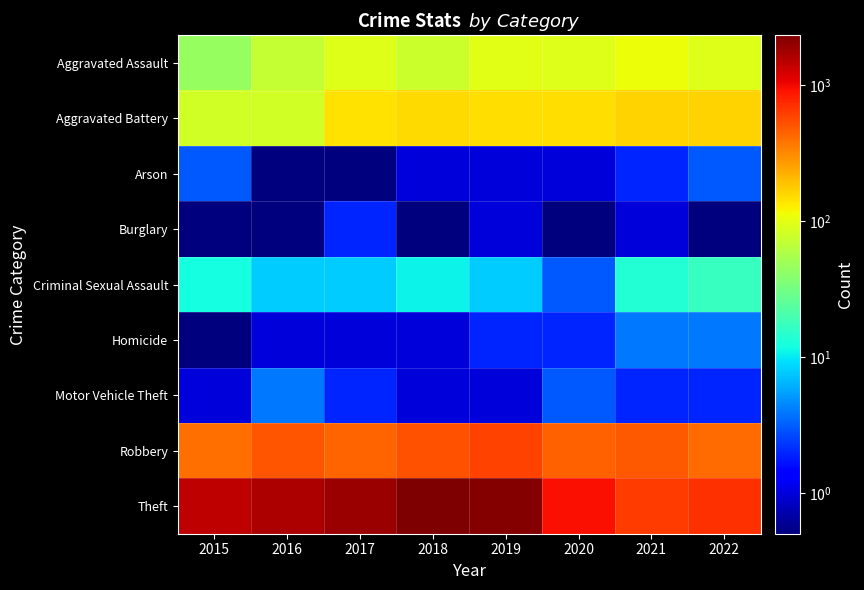

At how many categories does at least one series exceed 1852?

3